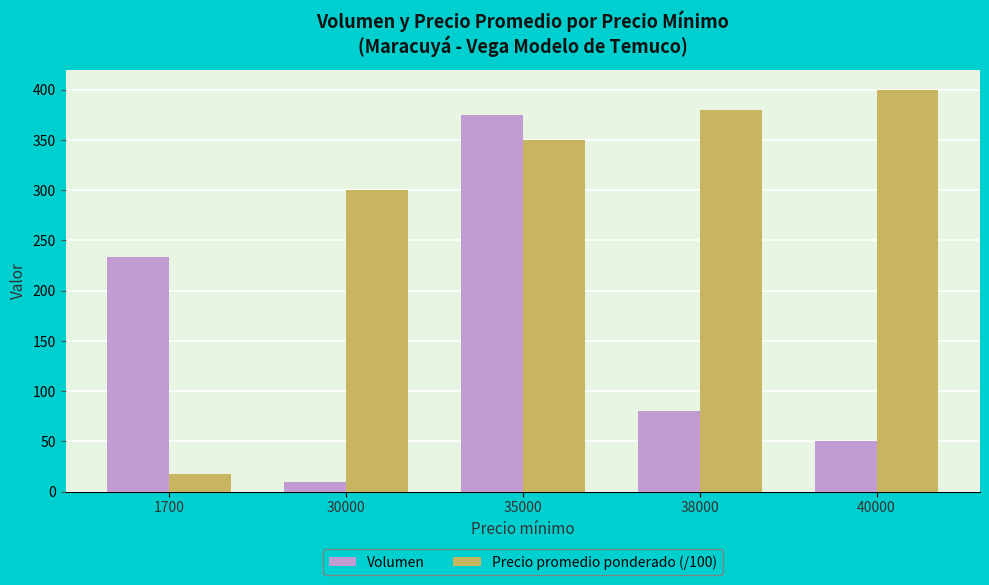

How many bars are there in total?

10